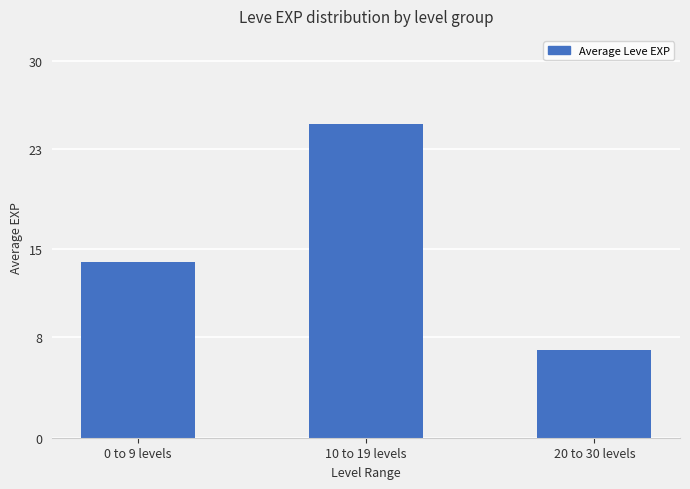

What is the value of the 1st bar from the left?

14